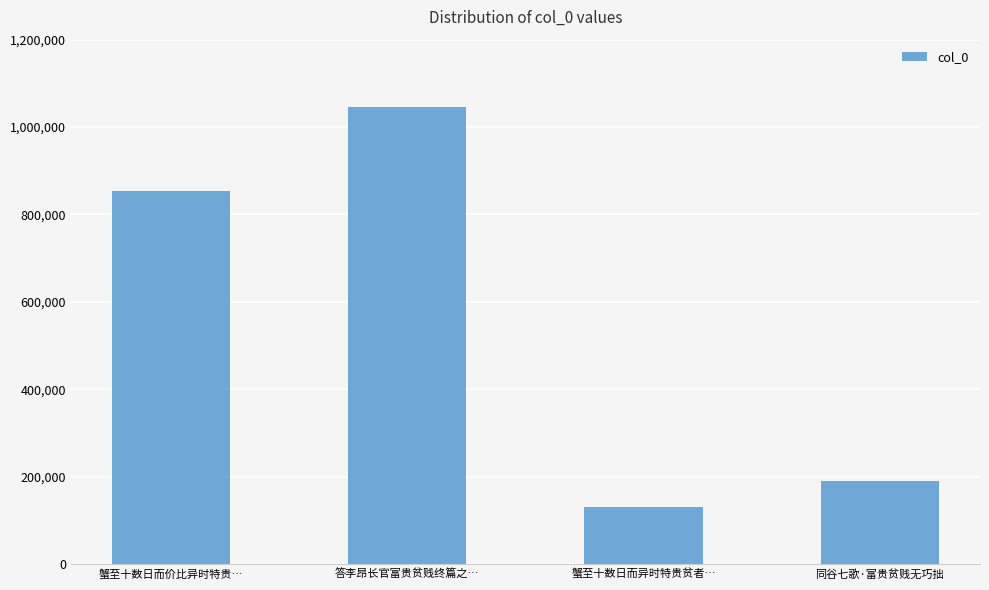

What is the label of the 3rd bar from the left?

蟹至十数日而异时特贵贫者…